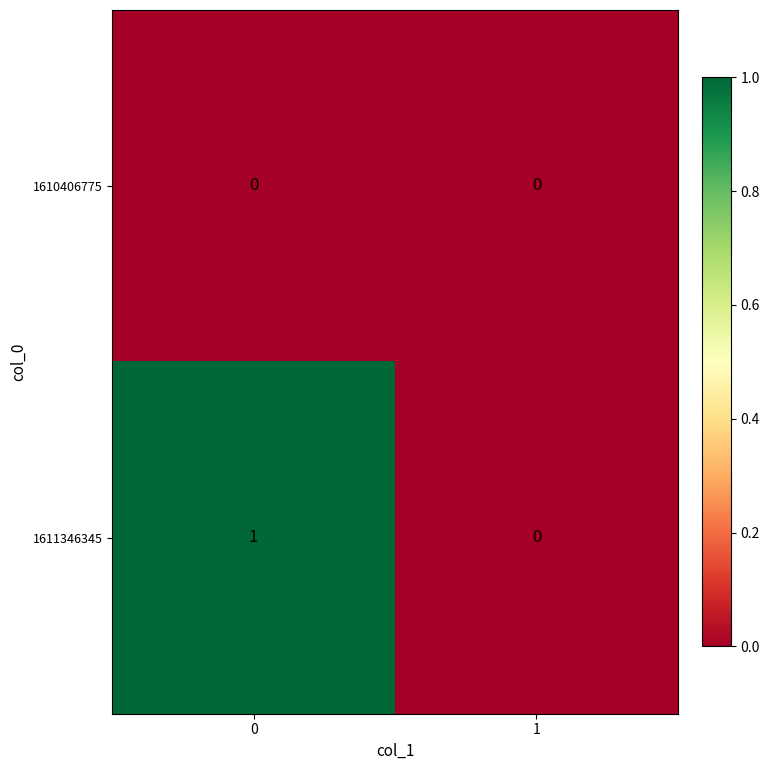

List the series in order of their peak value, lowest first.

1610406775, 1611346345